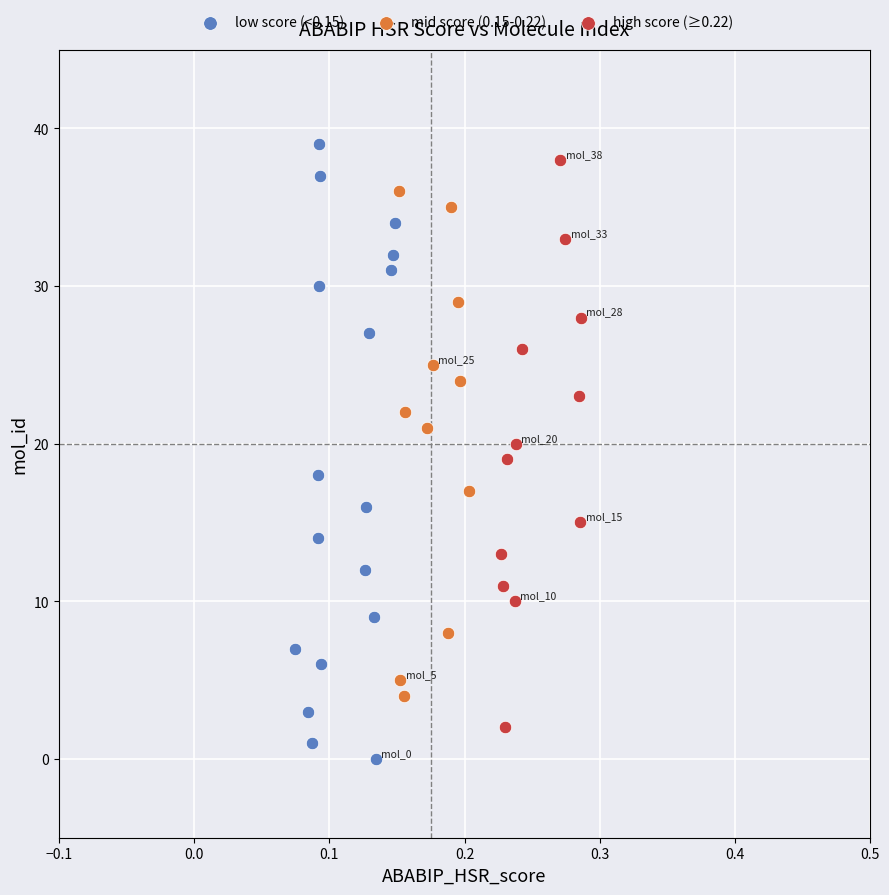

Which series has the widest spread of Y values?

low score (<0.15)